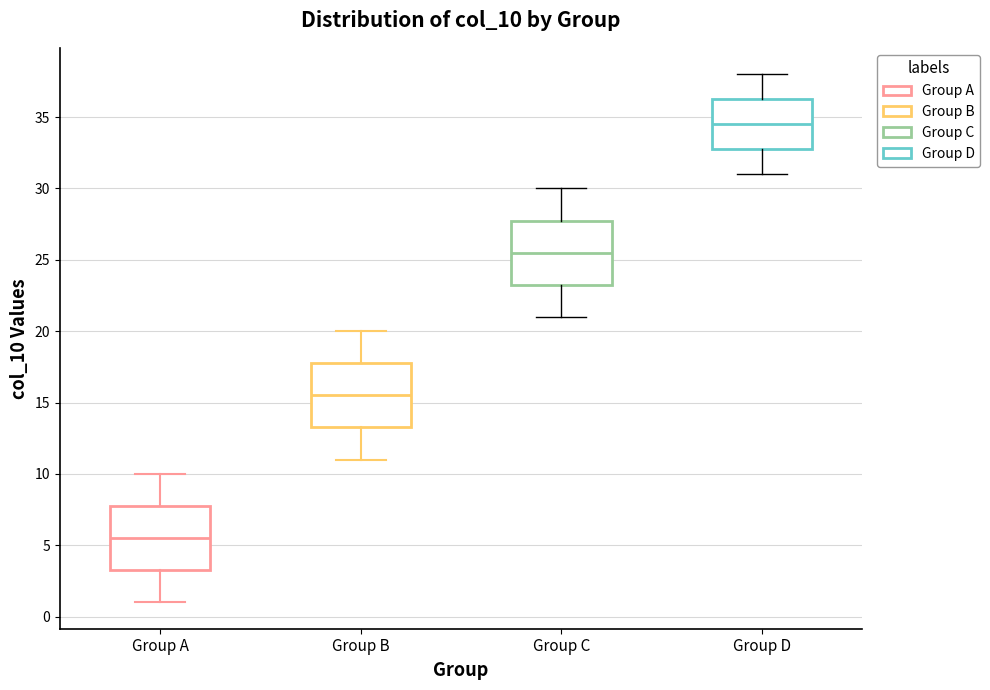

Which box has the highest median line?

Group D